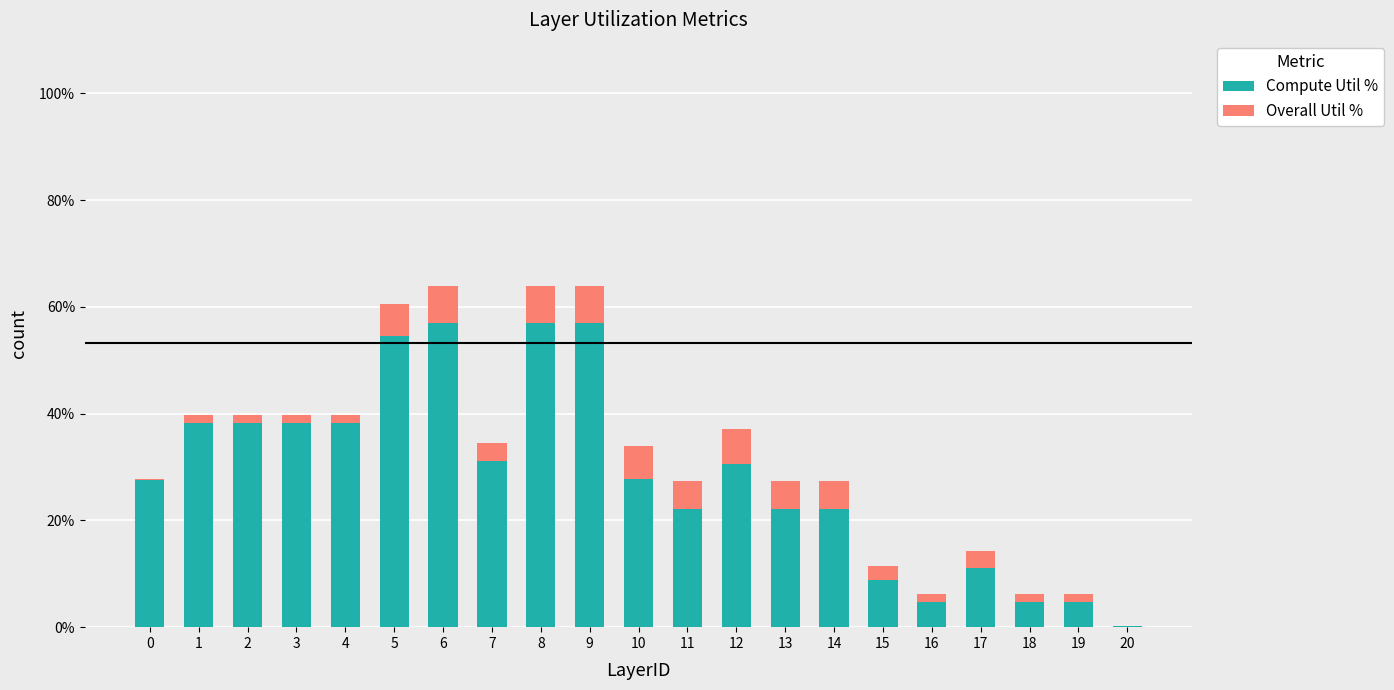

Does the chart contain stacked bars?

Yes